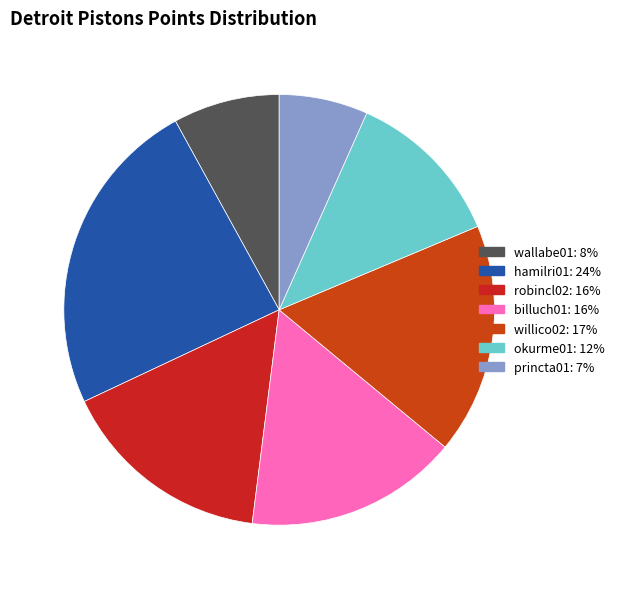

Count the number of slices in the pie.

7